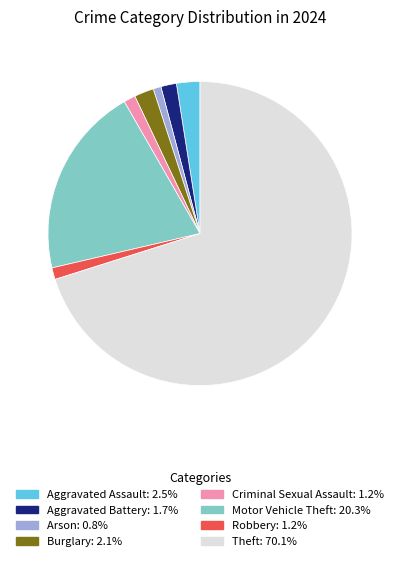

Do Arson and Criminal Sexual Assault together represent more than half of the pie?

No